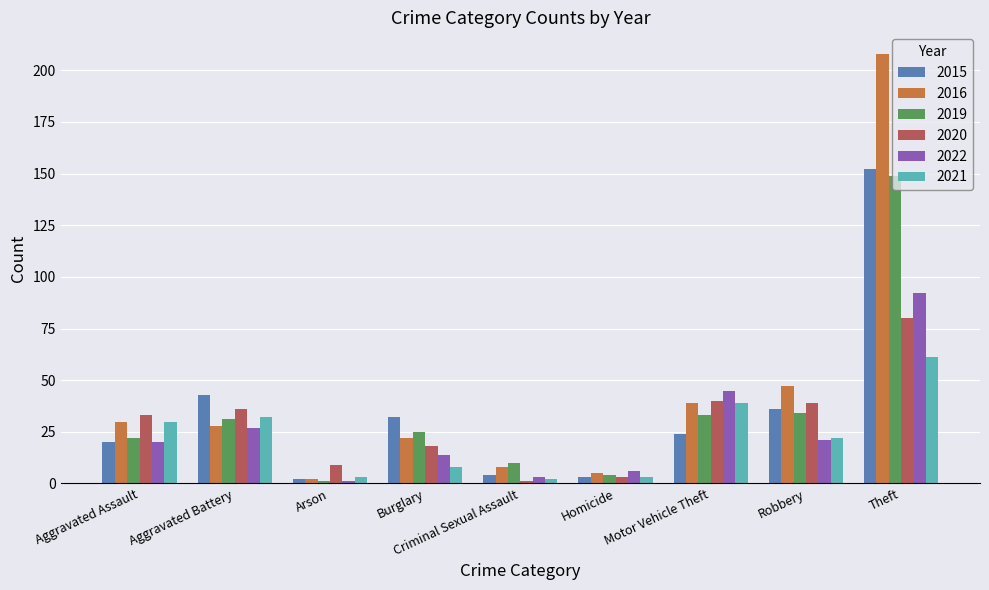

What is the spread (max minus min) of values at Aggravated Assault?

13